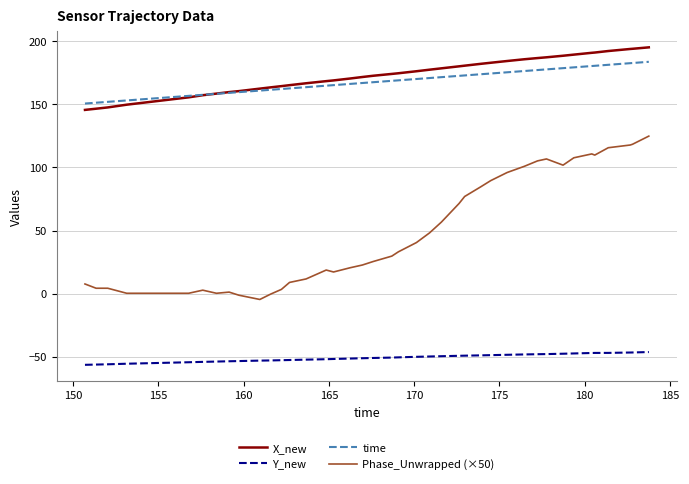

What is the maximum value shown in the chart?

195.2